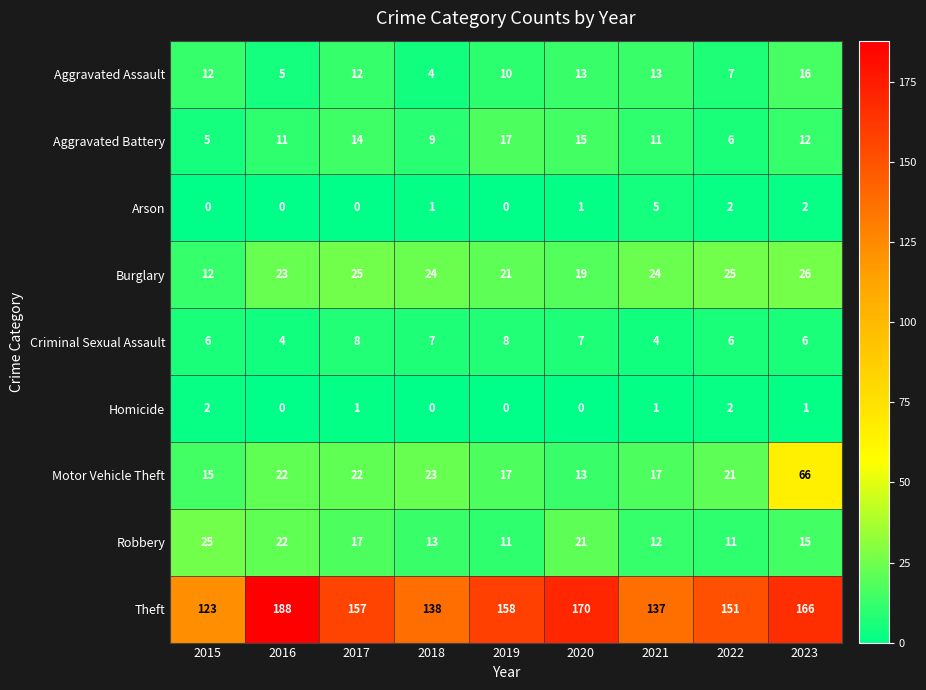

List the series in order of their peak value, lowest first.

Homicide, Arson, Criminal Sexual Assault, Aggravated Assault, Aggravated Battery, Robbery, Burglary, Motor Vehicle Theft, Theft